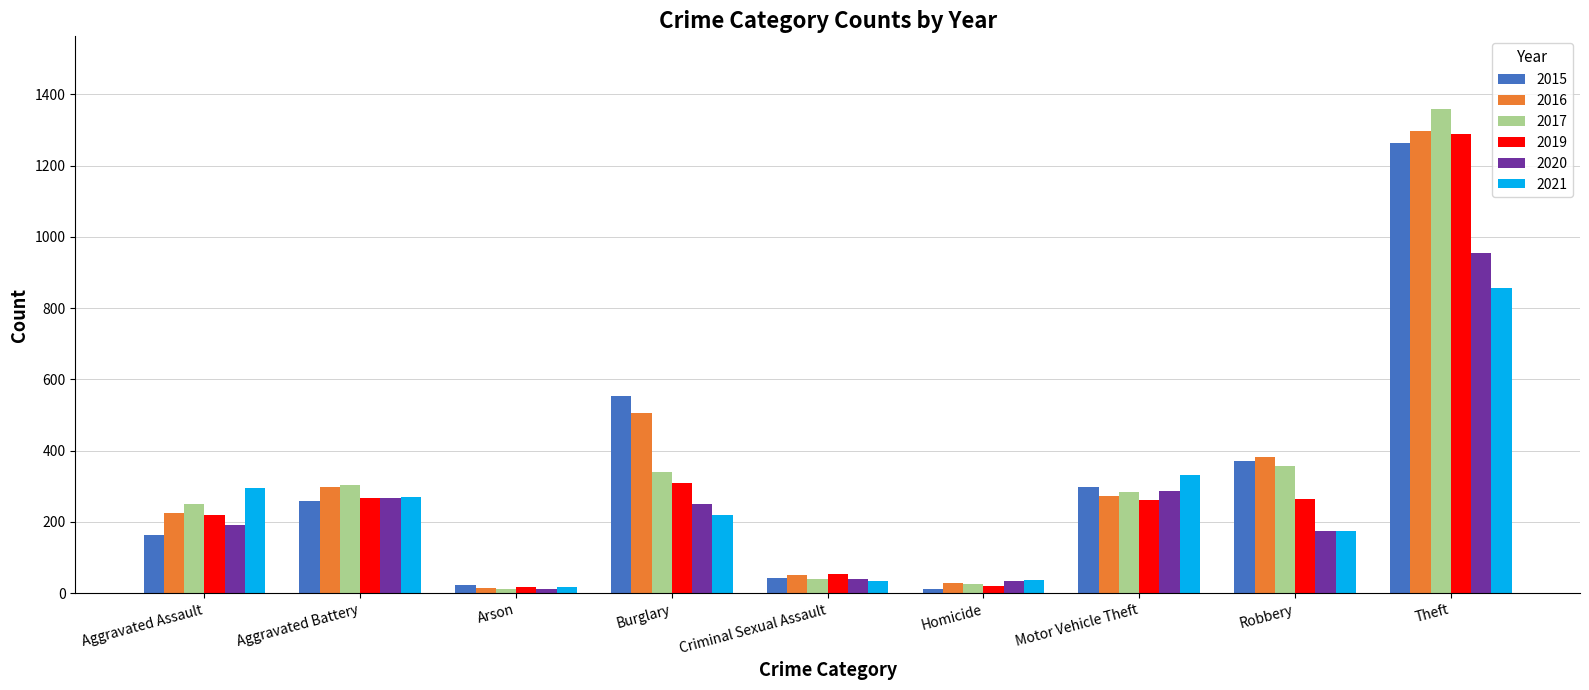

Which series changed the most between Burglary and Robbery?

2015